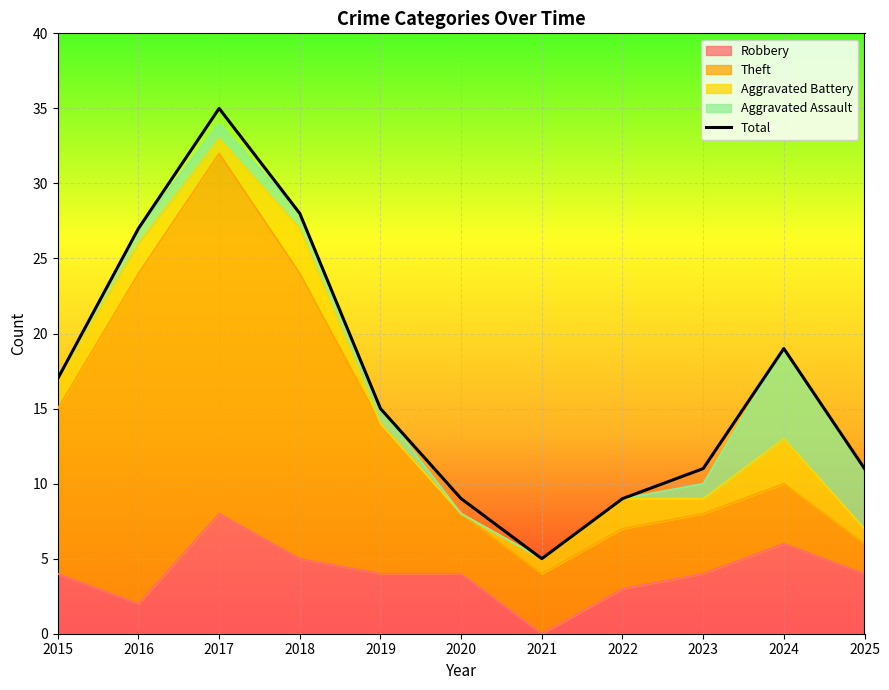

How many interior local peaks (higher than both neighbors) does the data have?

2